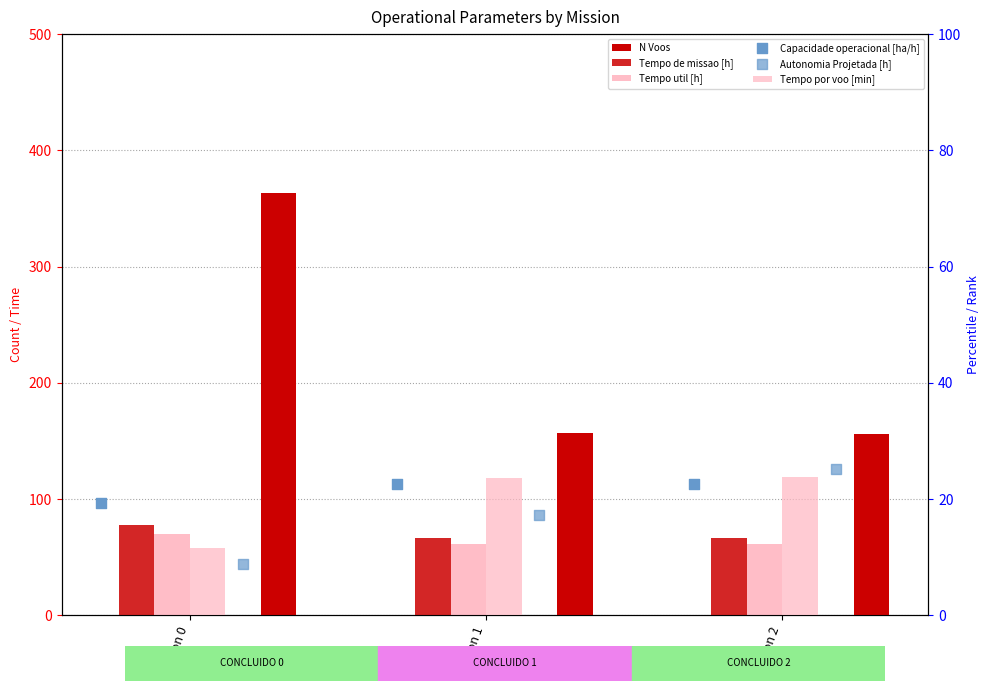

Which series contains the highest Y value?

N Voos